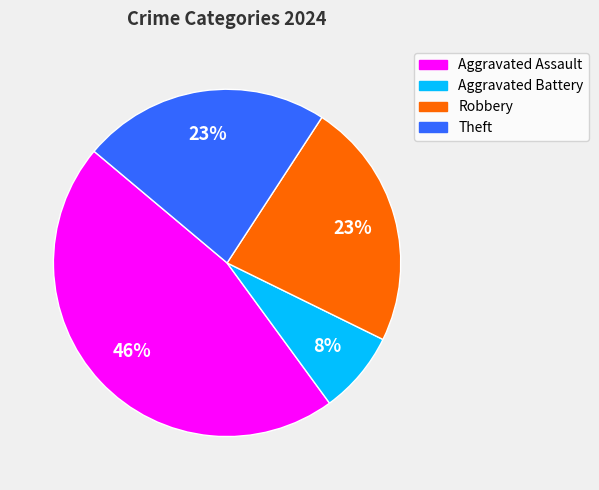

What is the smallest slice in the pie chart?

Aggravated Battery